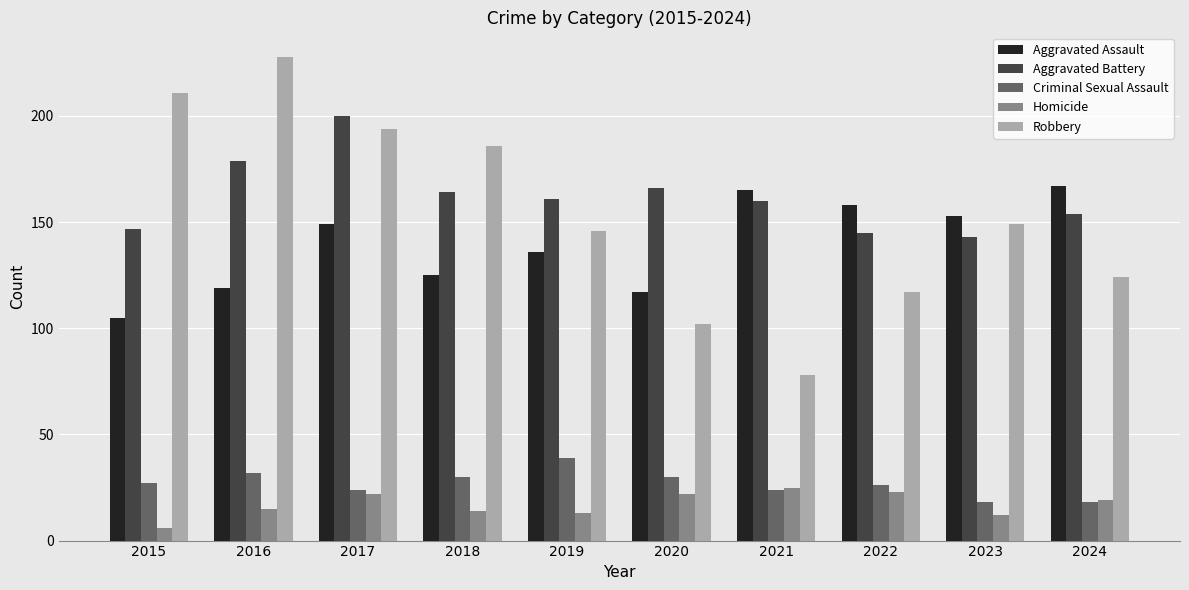

Which category has the highest value in the Robbery series?

2016